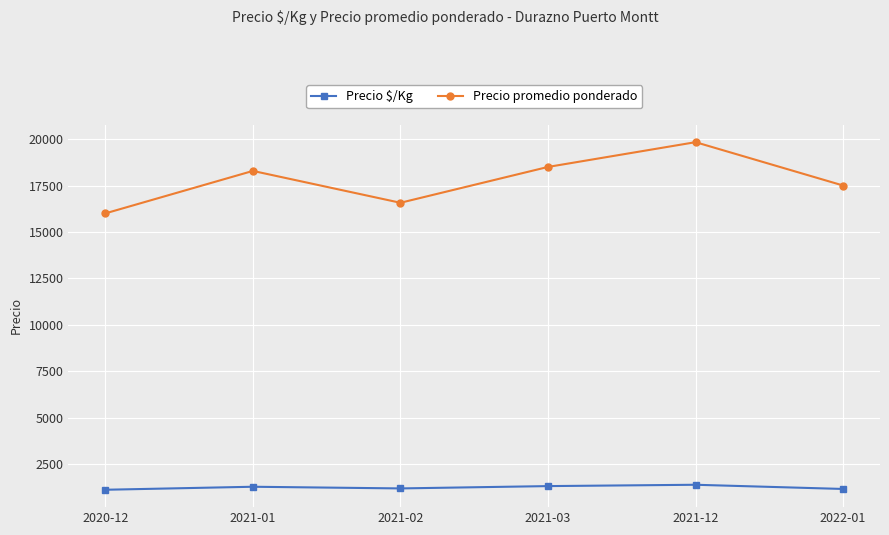

How many lines are shown in the chart?

2